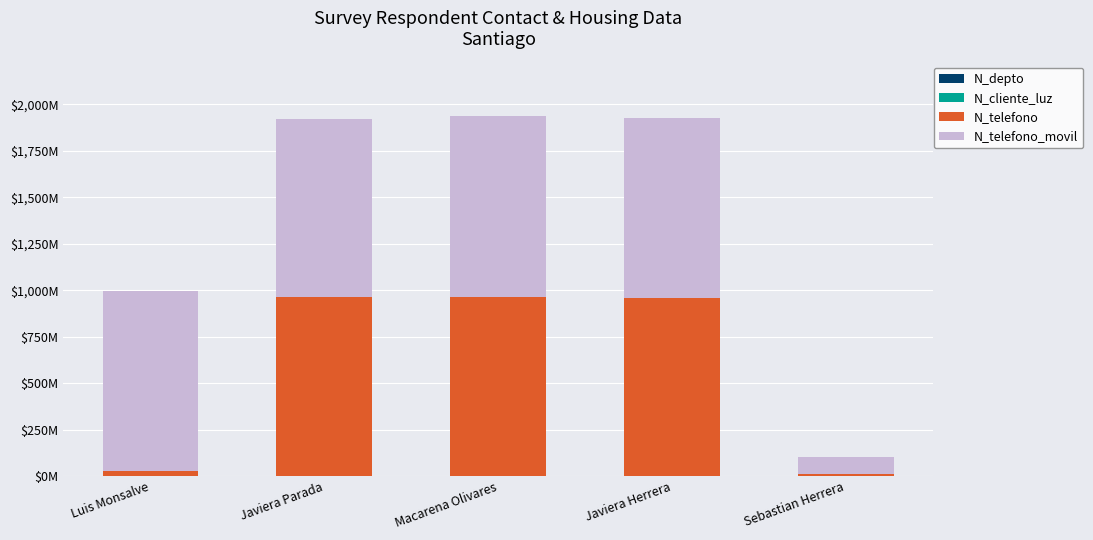

Are the bars horizontal?

No